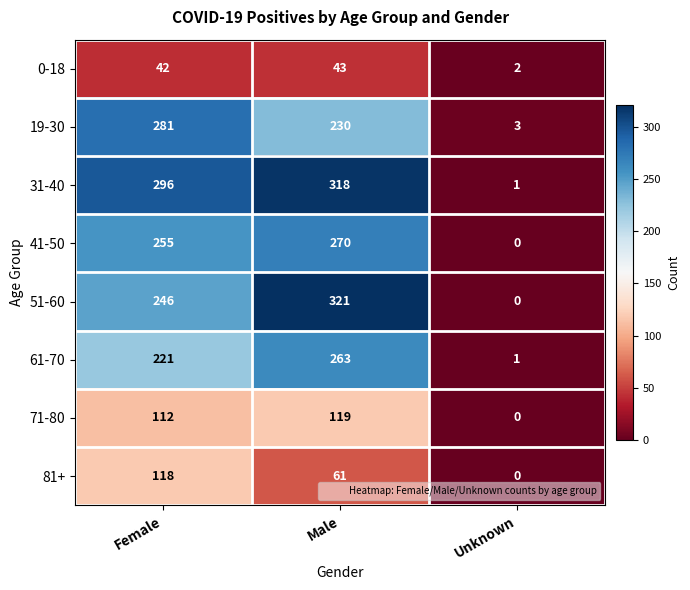

How many 81+ values are between 0 and 118?

3